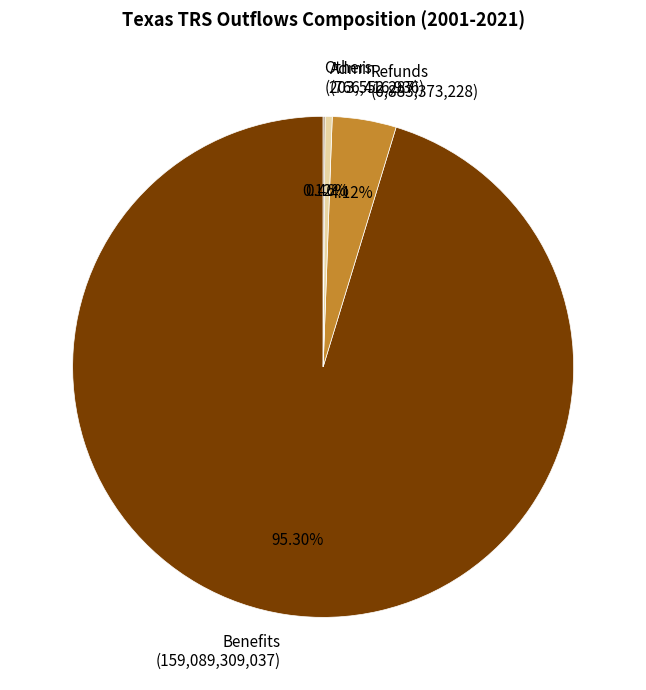

To the nearest percent, what is the difference between the largest and smallest slice percentages?

95%